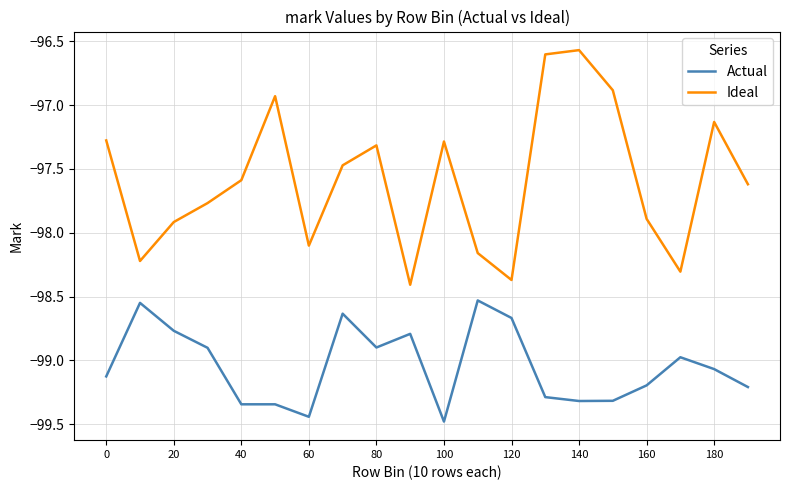

How many lines are shown in the chart?

2